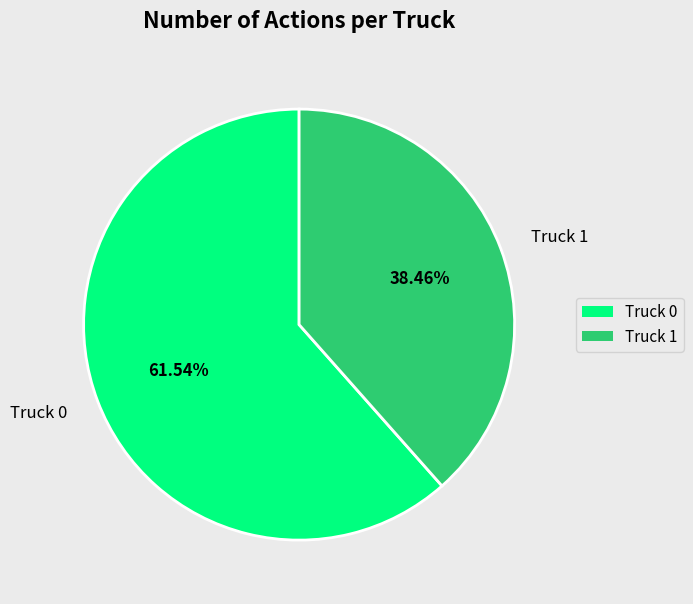

Is it true that Truck 1 is 38% of the pie?

True